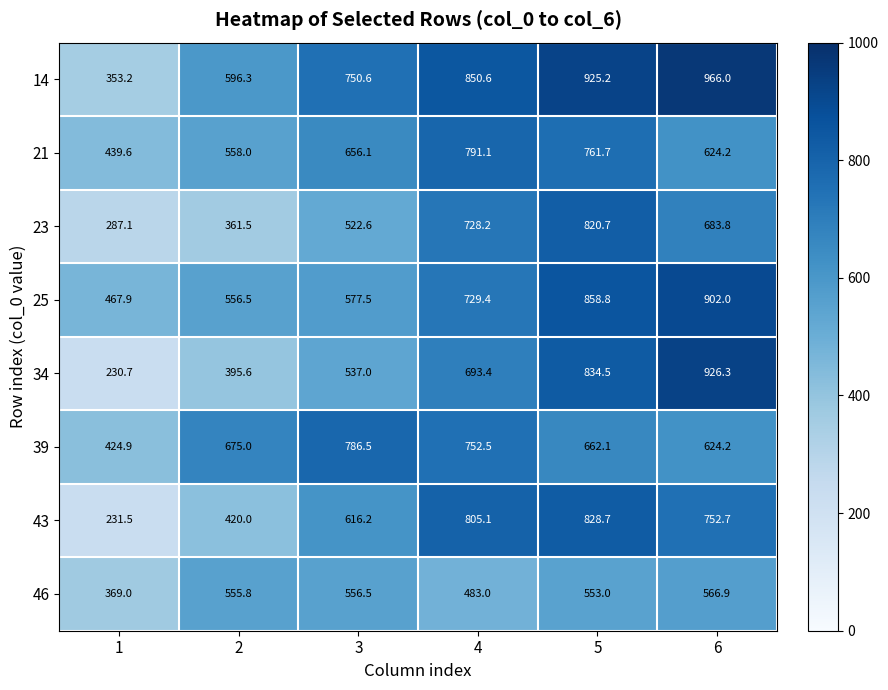

How many data points in 25 are above 729?

3